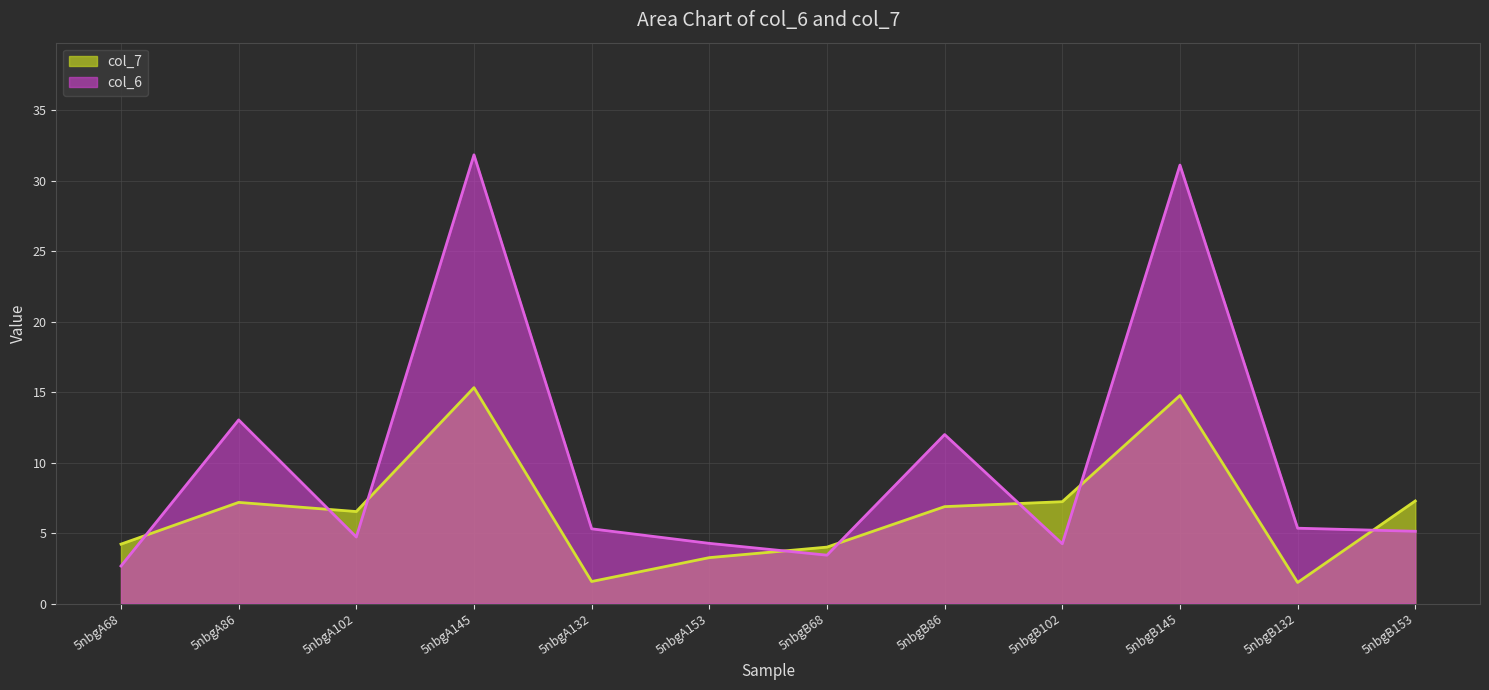

True or false: col_6 has more than 2 points higher than both neighbors.

True